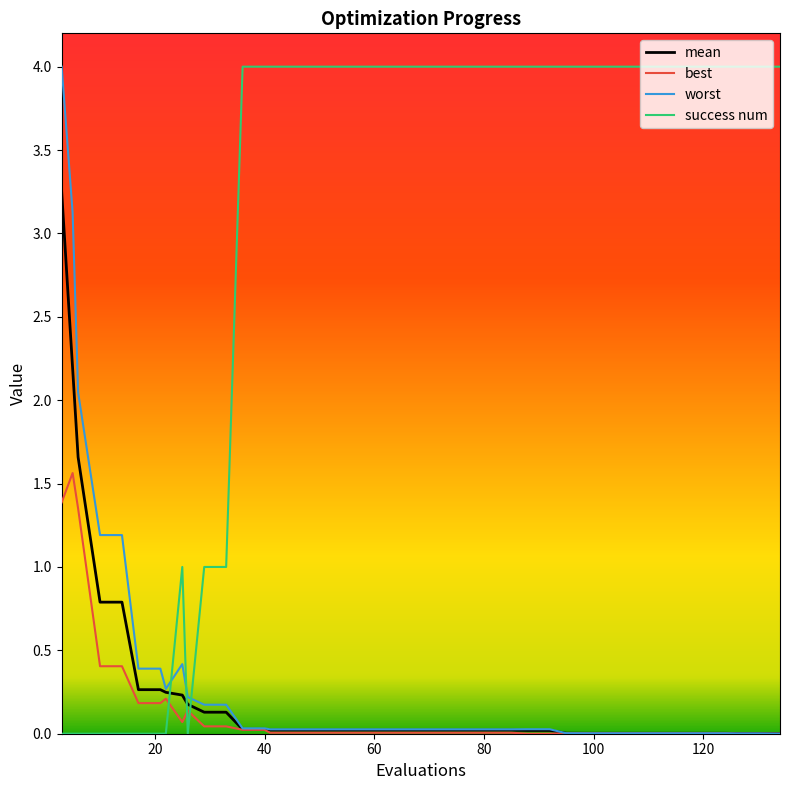

What is the maximum value for success num?

4.0